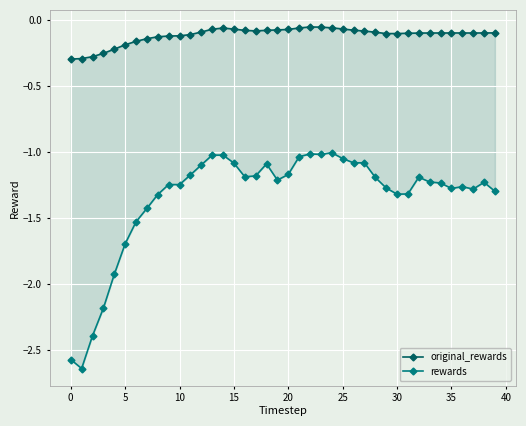

True or false: original_rewards and rewards intersect in this chart.

False